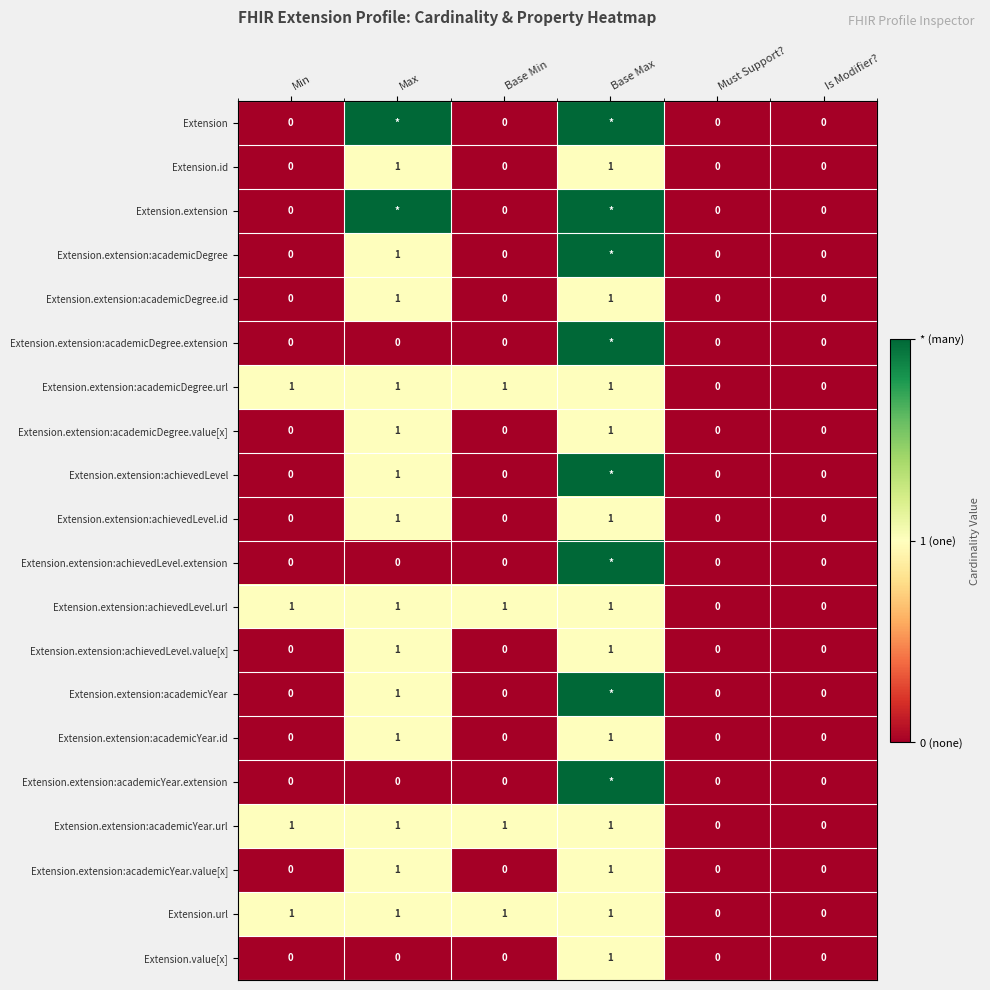

At which category is the sum across all series the highest?

Base Max